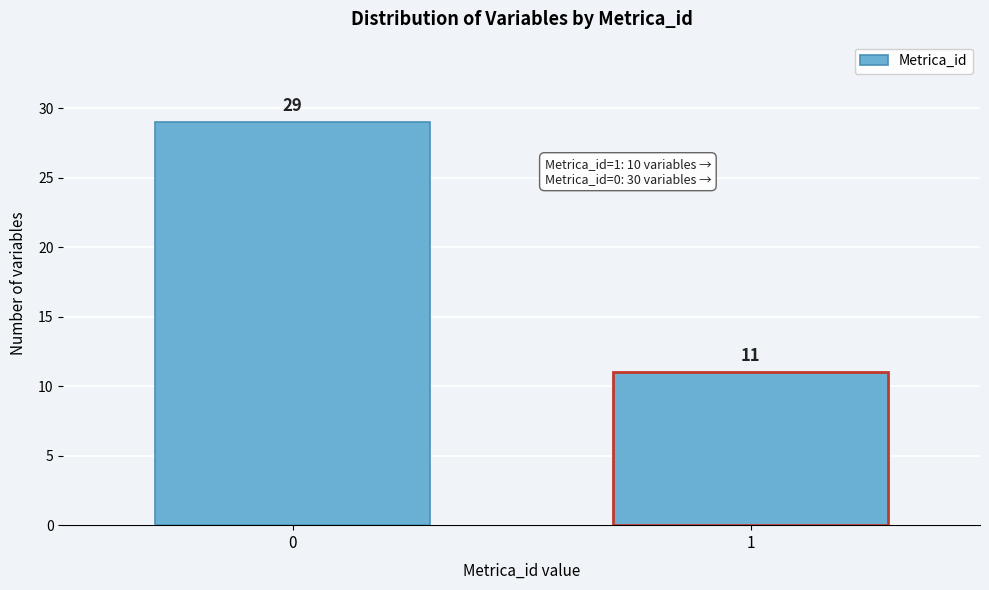

Reading right to left, extract all data points from this chart.

11	29